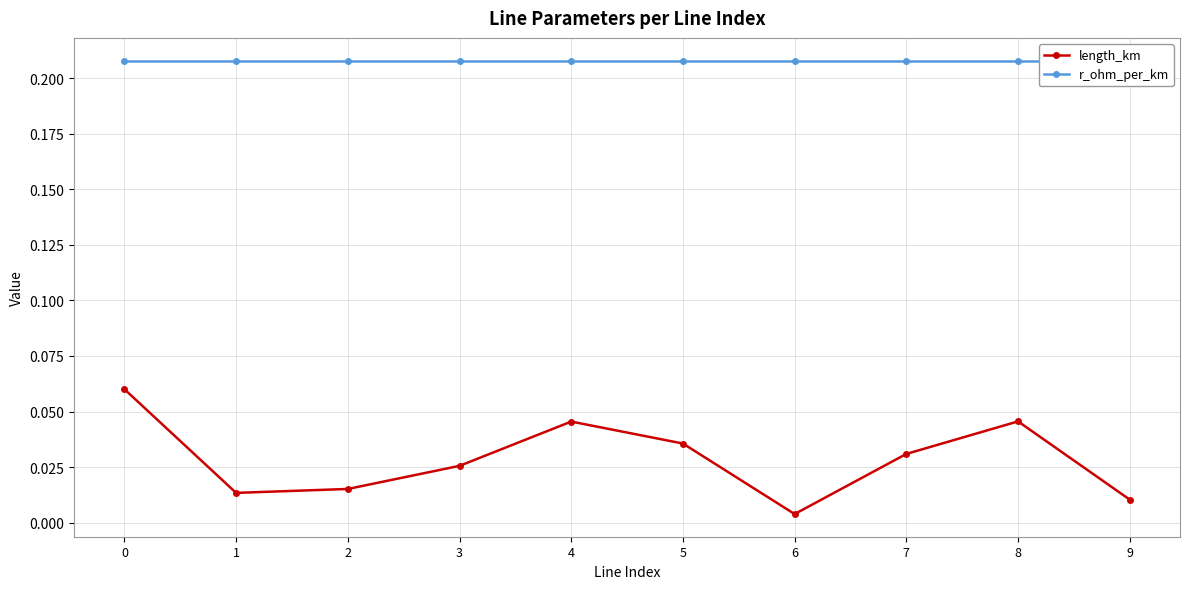

How many distinct data groups are displayed?

2